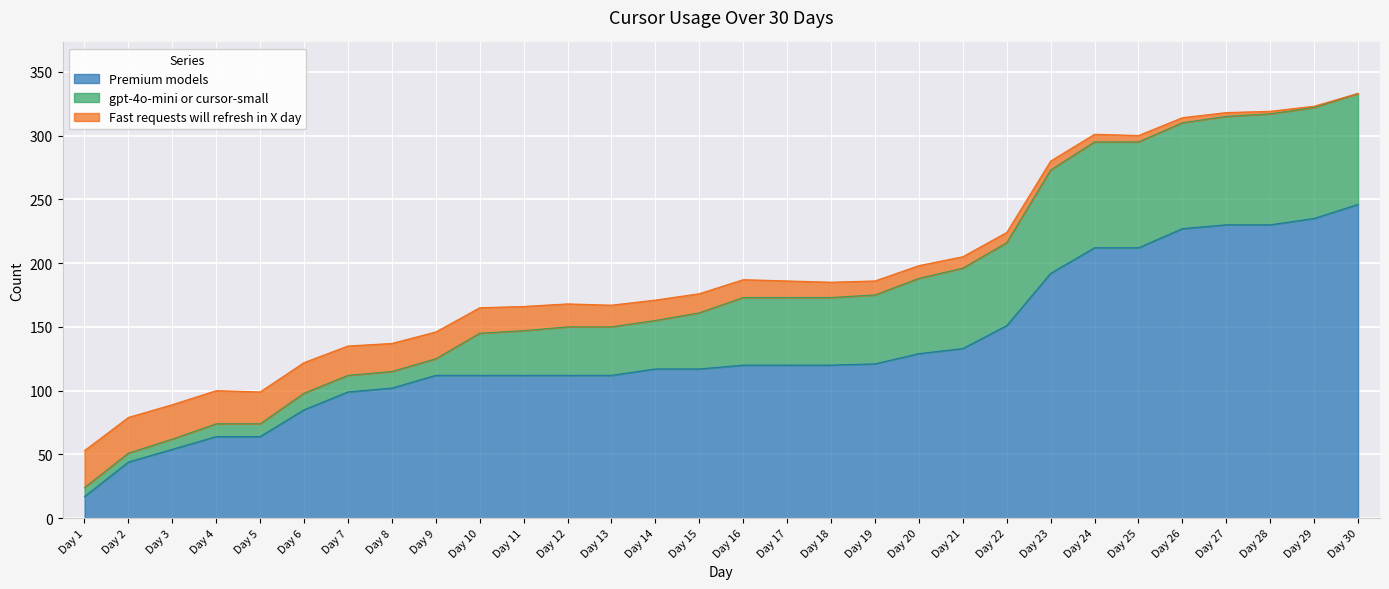

The Fast requests will refresh in X day series shows 7 at Day 1. True or false?

False